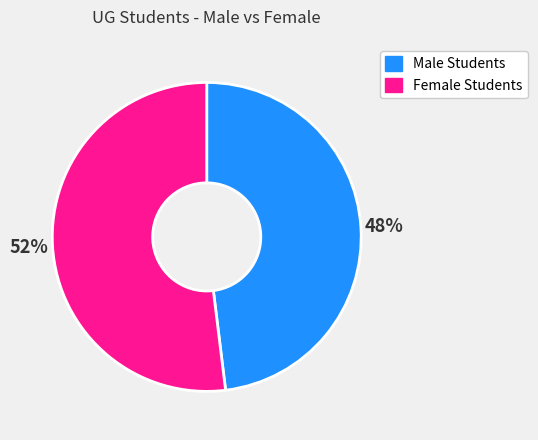

To the nearest percent, what portion does Female Students represent?

52%